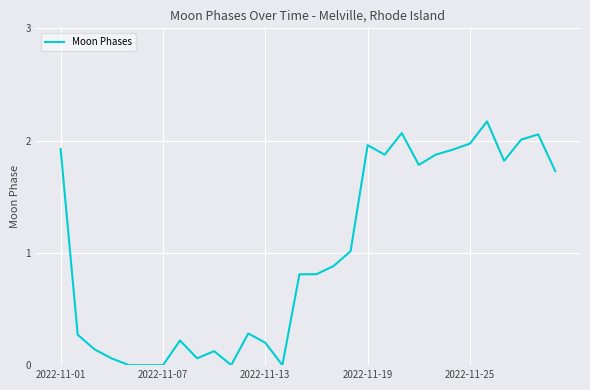

What is the greatest value displayed?

2.2